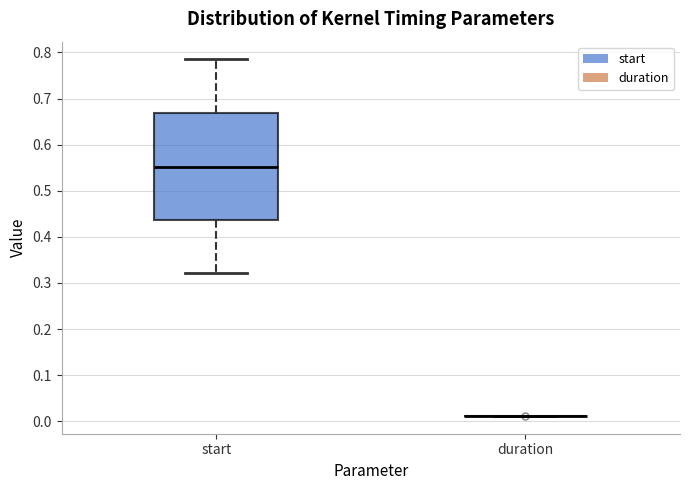

Where is the upper edge of the box for start on the y-axis? The values are not printed on the chart, so give them approximately, as read against the axis.

0.67